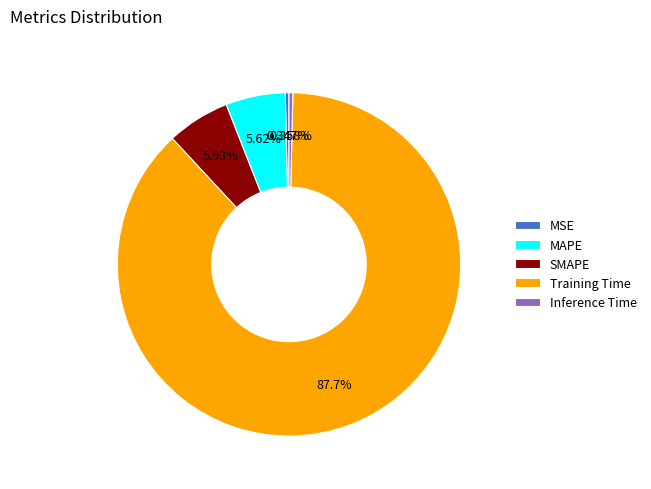

Which category has the biggest portion of the pie?

Training Time